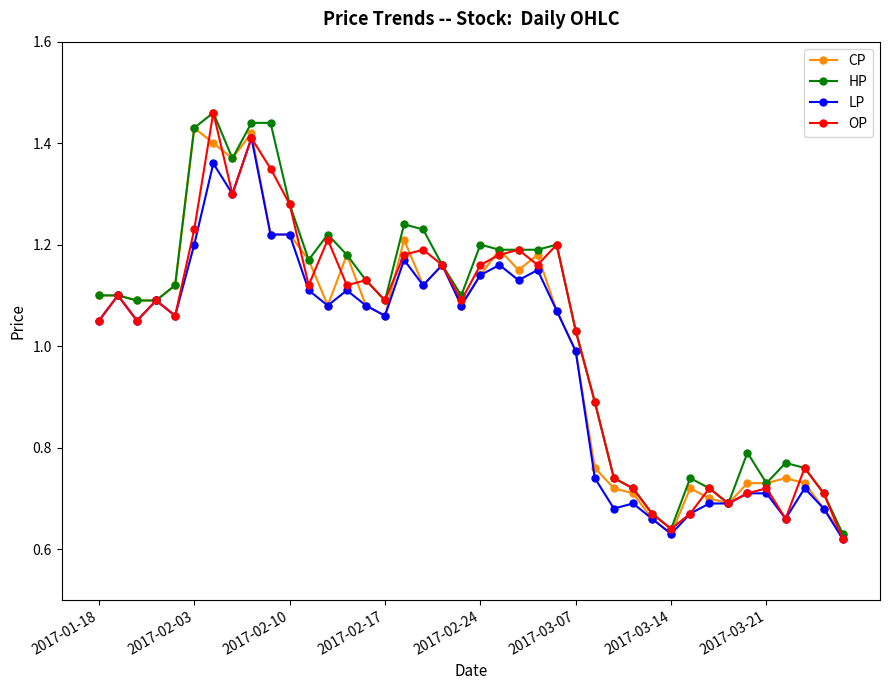

At how many categories does at least one series exceed 0?

40